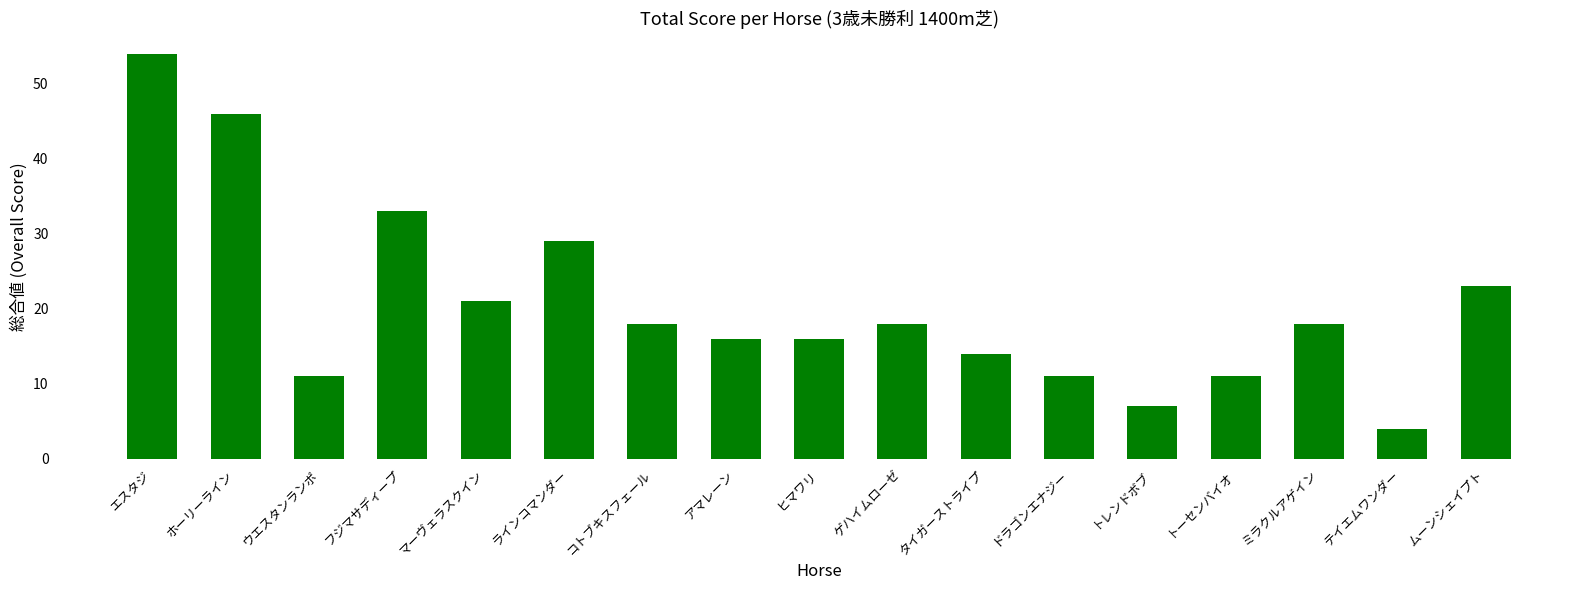

What value does the data have at ドラゴンエナジー, to the nearest 5?

10